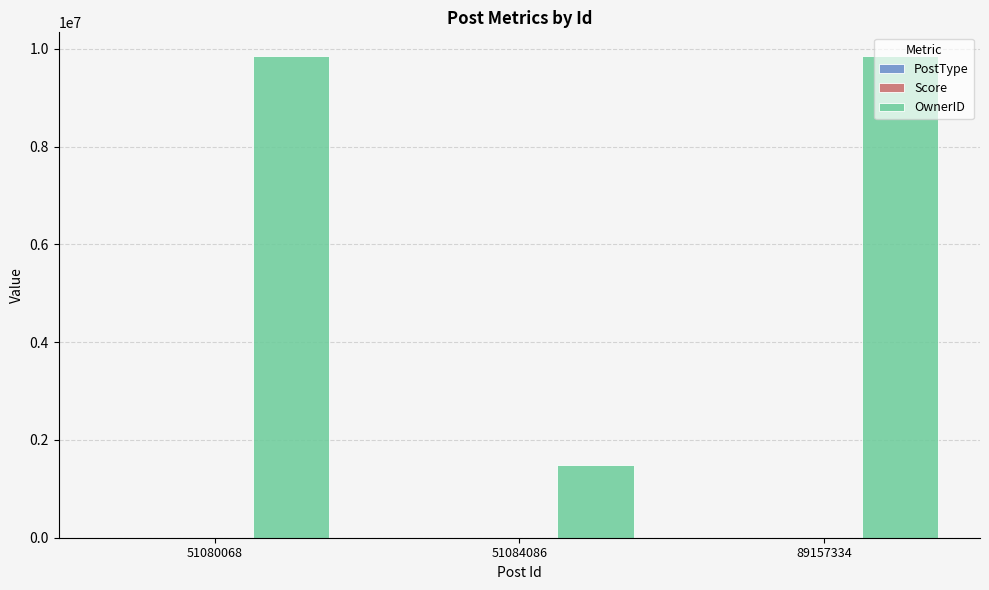

What is the maximum value shown in the chart?

9846844